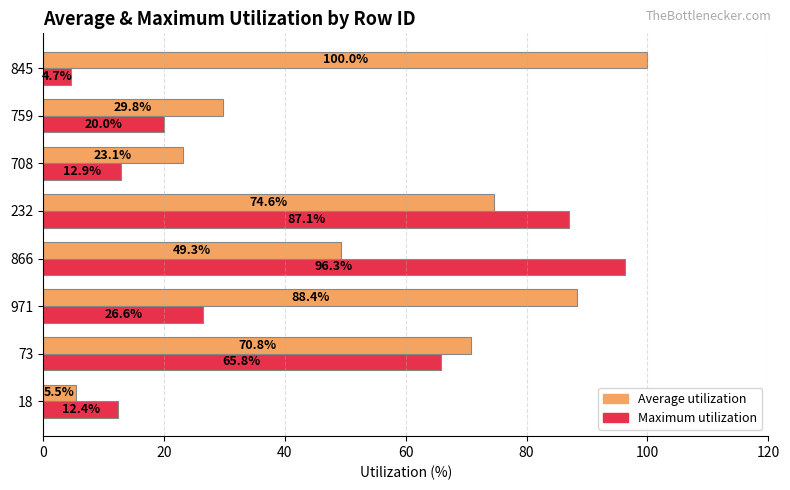

List the series in order of their overall mean, highest first.

Average utilization, Maximum utilization